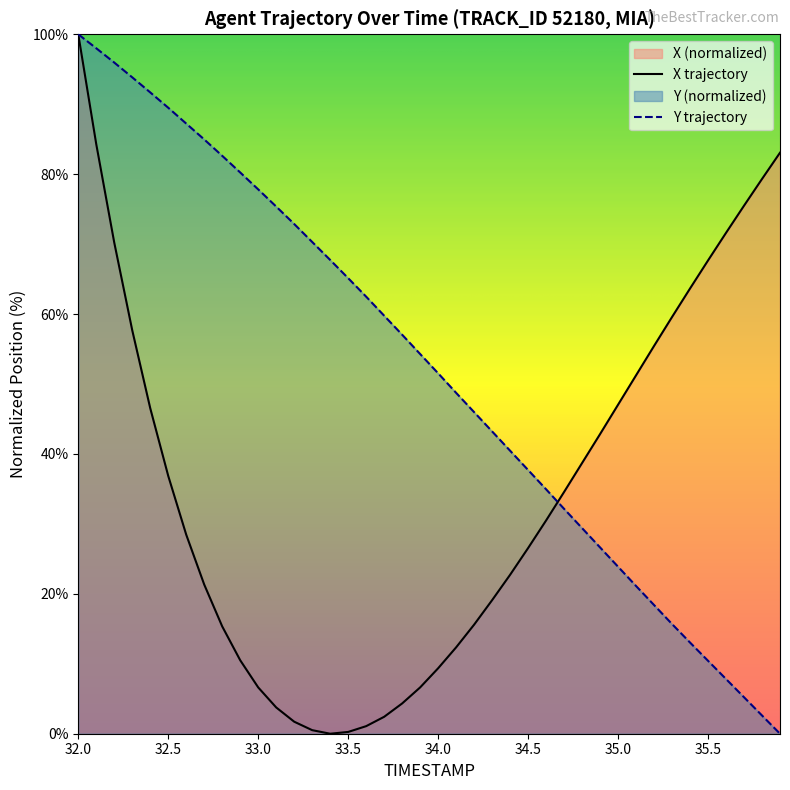

Is it true that X trajectory equals 0.3 at 33.5?

True